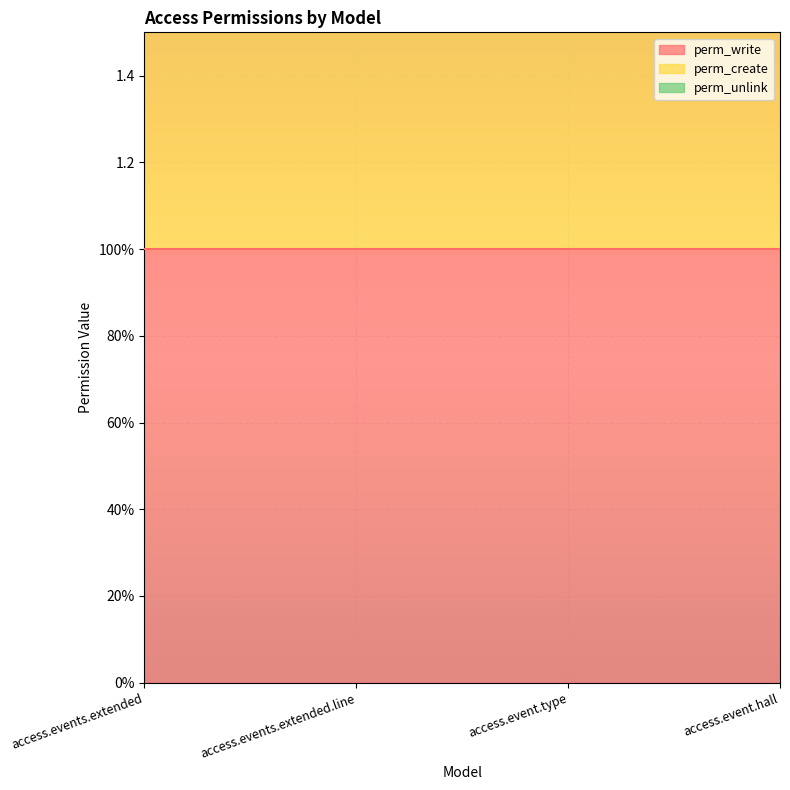

Reading right to left, what are all the values shown in this chart?

perm_write: access.event.hall=1	access.event.type=1	access.events.extended.line=1	access.events.extended=1
perm_create: access.event.hall=1	access.event.type=1	access.events.extended.line=1	access.events.extended=1
perm_unlink: access.event.hall=0	access.event.type=0	access.events.extended.line=0	access.events.extended=0